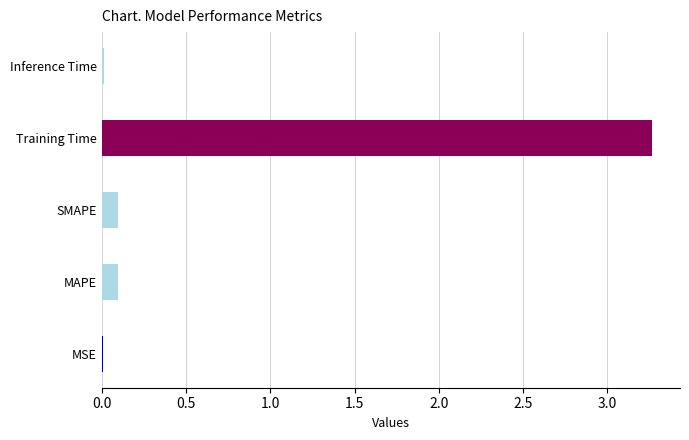

What is the sum of all values?

3.5